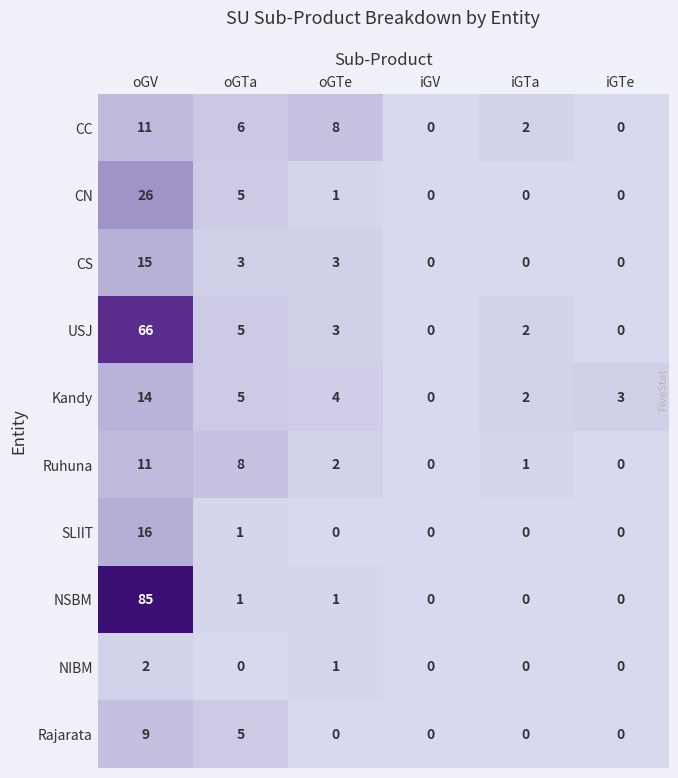

How many NIBM values are between 0 and 1?

5